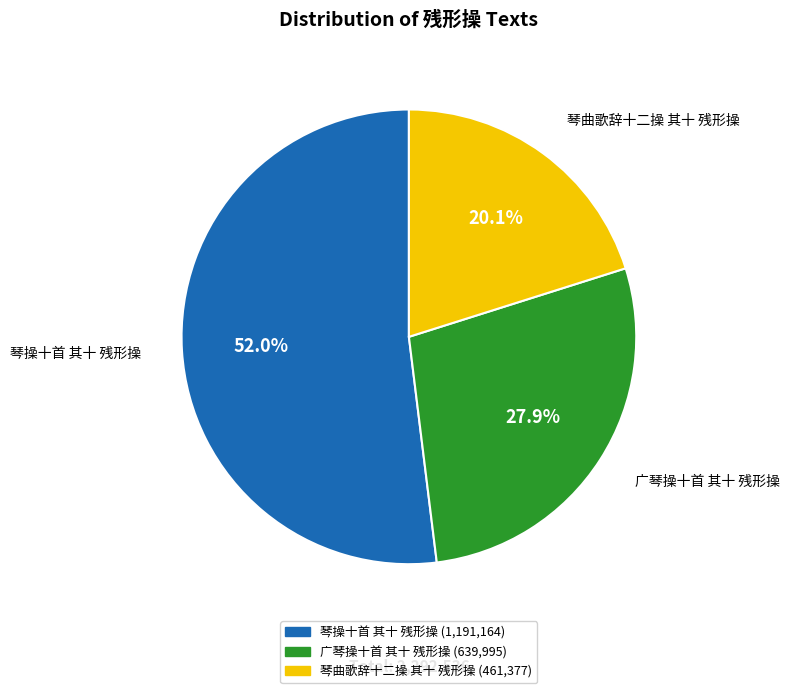

How many segments does this pie chart have?

3